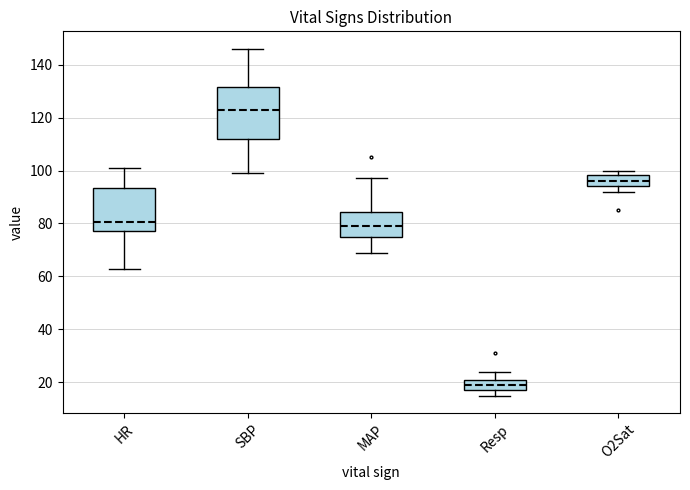

Reading left to right, read every box against the y-axis: the position of its median line, the range the box covers, and the ends of its whiskers. The values are not printed on the chart, so give them approximately, as read against the axis.

HR: median 80, box 78 to 94, whiskers 64 to 102
SBP: median 124, box 112 to 132, whiskers 100 to 146
MAP: median 80, box 76 to 84, whiskers 70 to 98
Resp: median 20, box 18 to 22, whiskers 16 to 24
O2Sat: median 96, box 94 to 98, whiskers 92 to 100